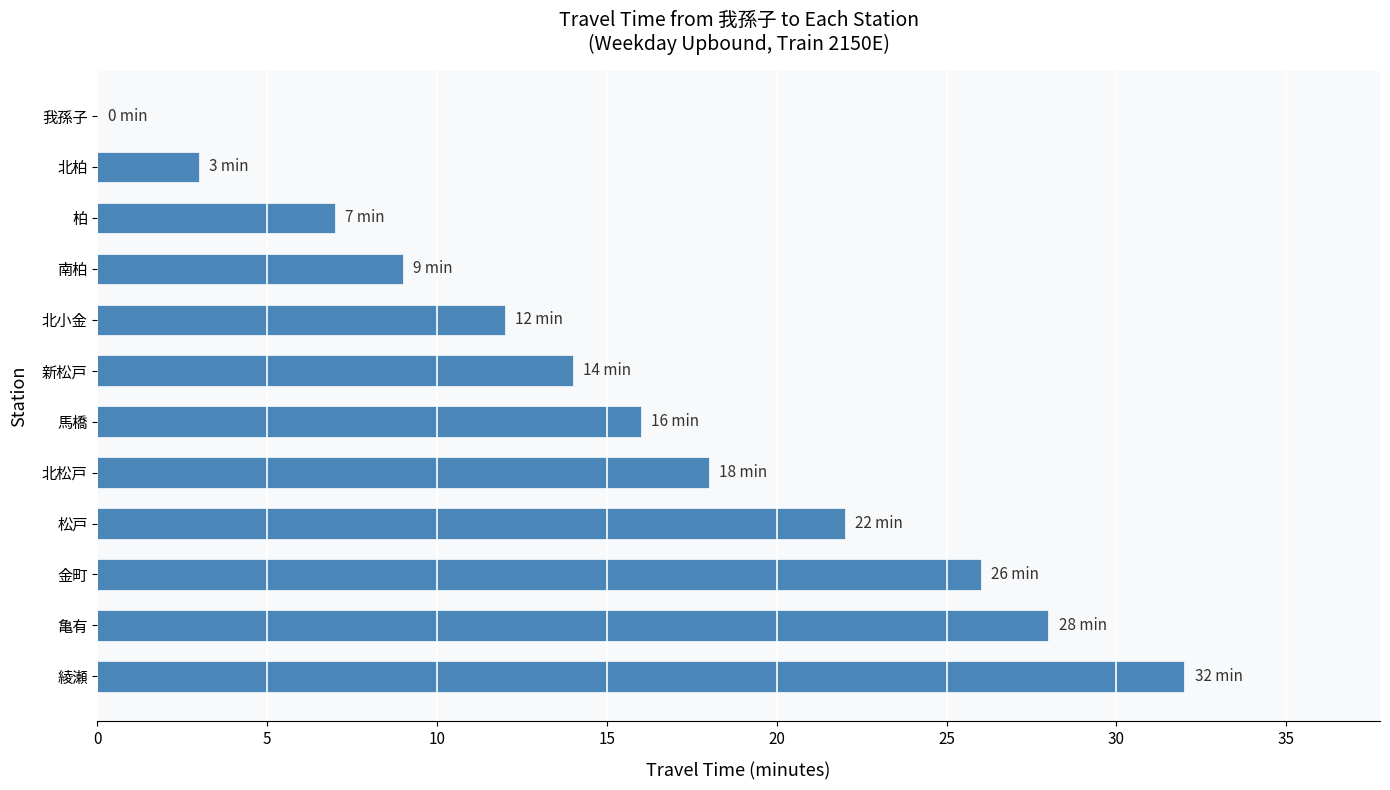

What is the sum of all values?

187